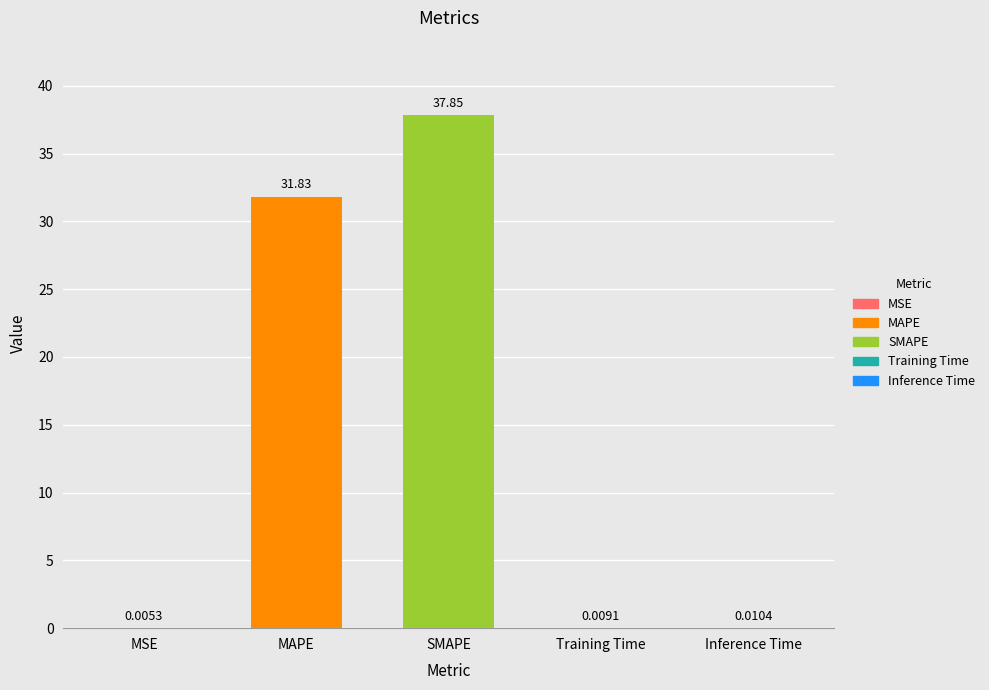

What is the sum of the values at Training Time and MAPE?

31.8